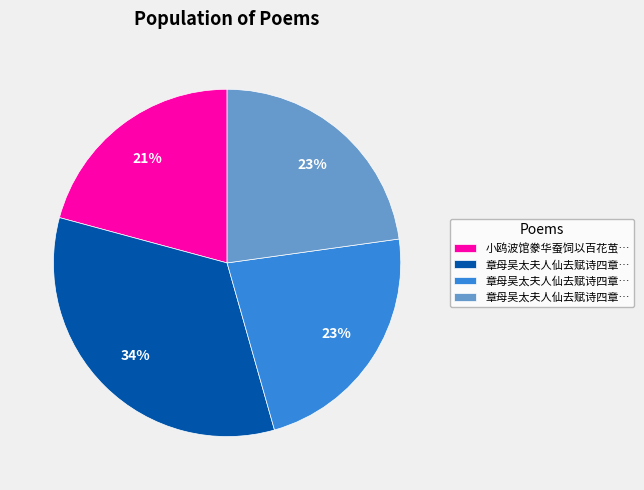

To the nearest percent, what is the difference between the largest and smallest slice percentages?

13%